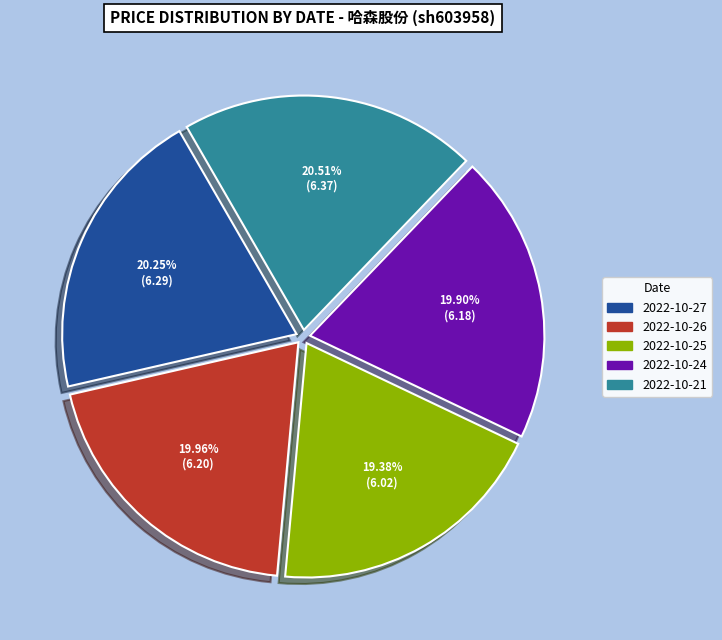

How much of the chart is everything except 2022-10-24?

80.1%